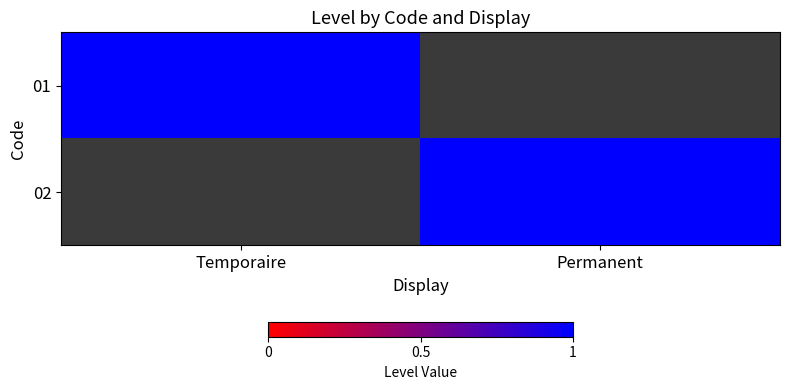

What is the maximum value for 01?

1